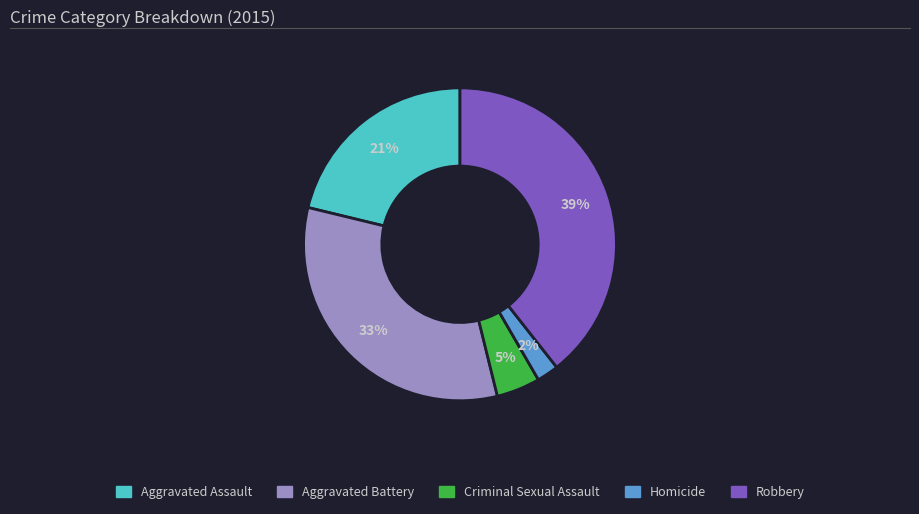

True or false: Homicide accounts for 2% of the total.

True